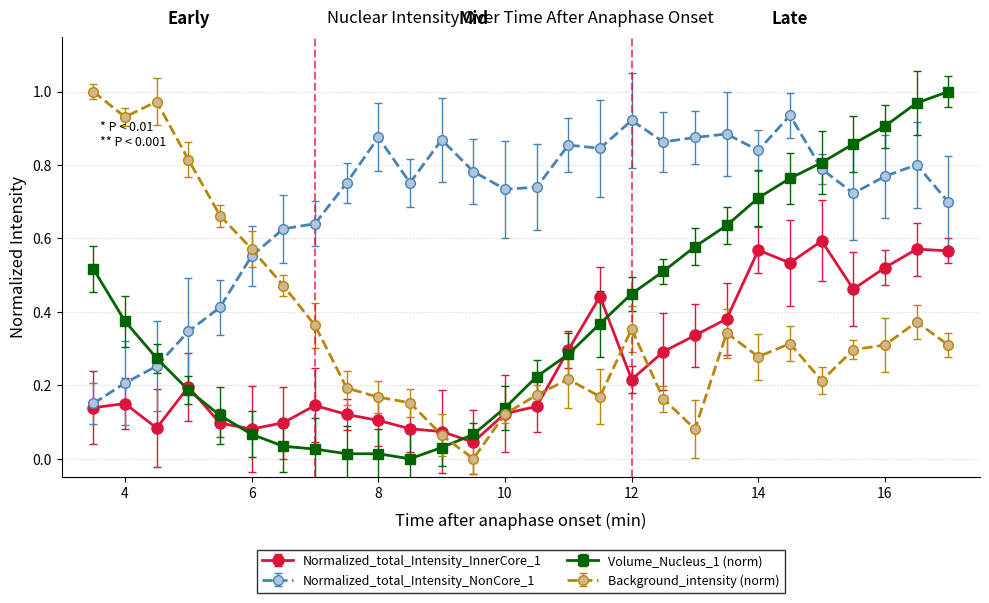

True or false: Normalized_total_Intensity_InnerCore_1 has more than 0 points higher than both neighbors.

True